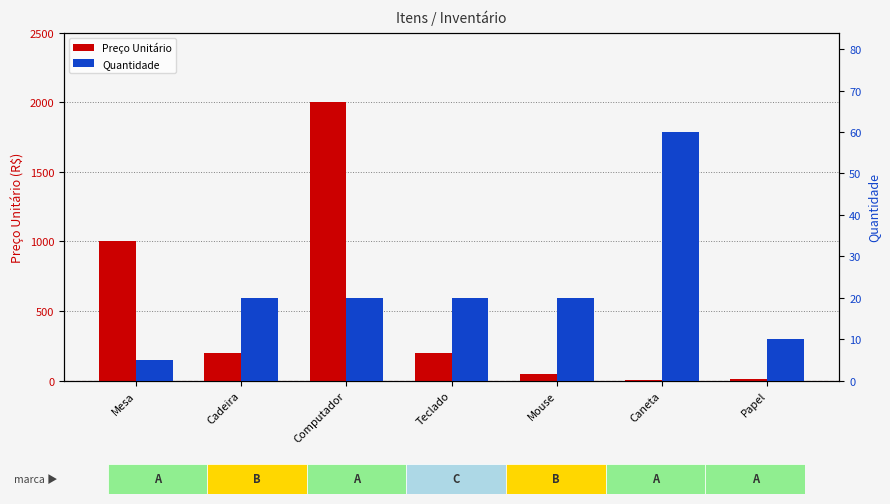

What is the value of the Quantidade bar at the 3rd from the left?

20.0